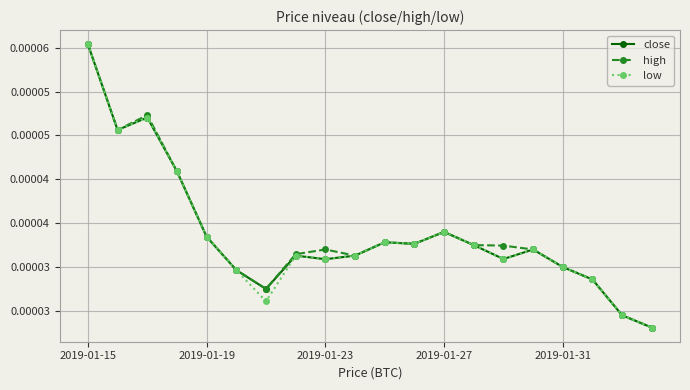

In high, how many points are lower than both neighbors (excluding endpoints)?

4